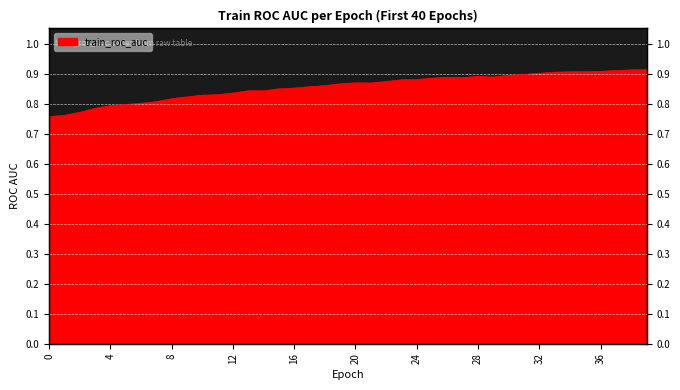

Reading left to right, what are all the values shown in this chart?

0=0.8	1=0.8	2=0.8	3=0.8	4=0.8	5=0.8	6=0.8	7=0.8	8=0.8	9=0.8	10=0.8	11=0.8	12=0.8	13=0.8	14=0.8	15=0.8	16=0.9	17=0.9	18=0.9	19=0.9	20=0.9	21=0.9	22=0.9	23=0.9	24=0.9	25=0.9	26=0.9	27=0.9	28=0.9	29=0.9	30=0.9	31=0.9	32=0.9	33=0.9	34=0.9	35=0.9	36=0.9	37=0.9	38=0.9	39=0.9